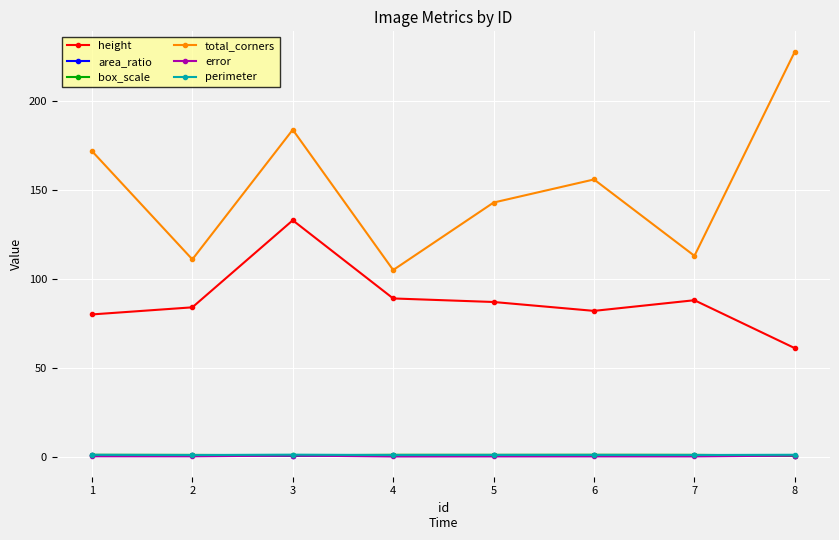

At which category is the sum across all series the highest?

3